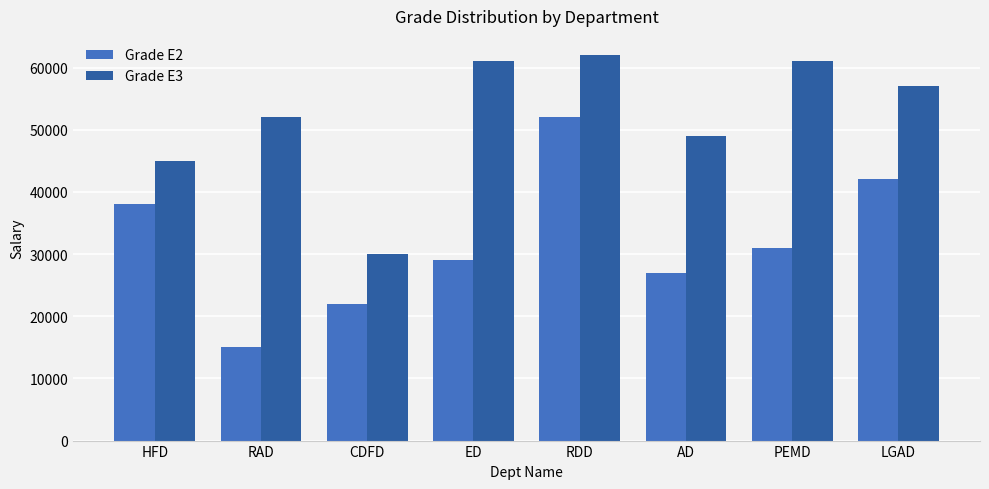

What is the label of the 3rd bar from the right?

AD